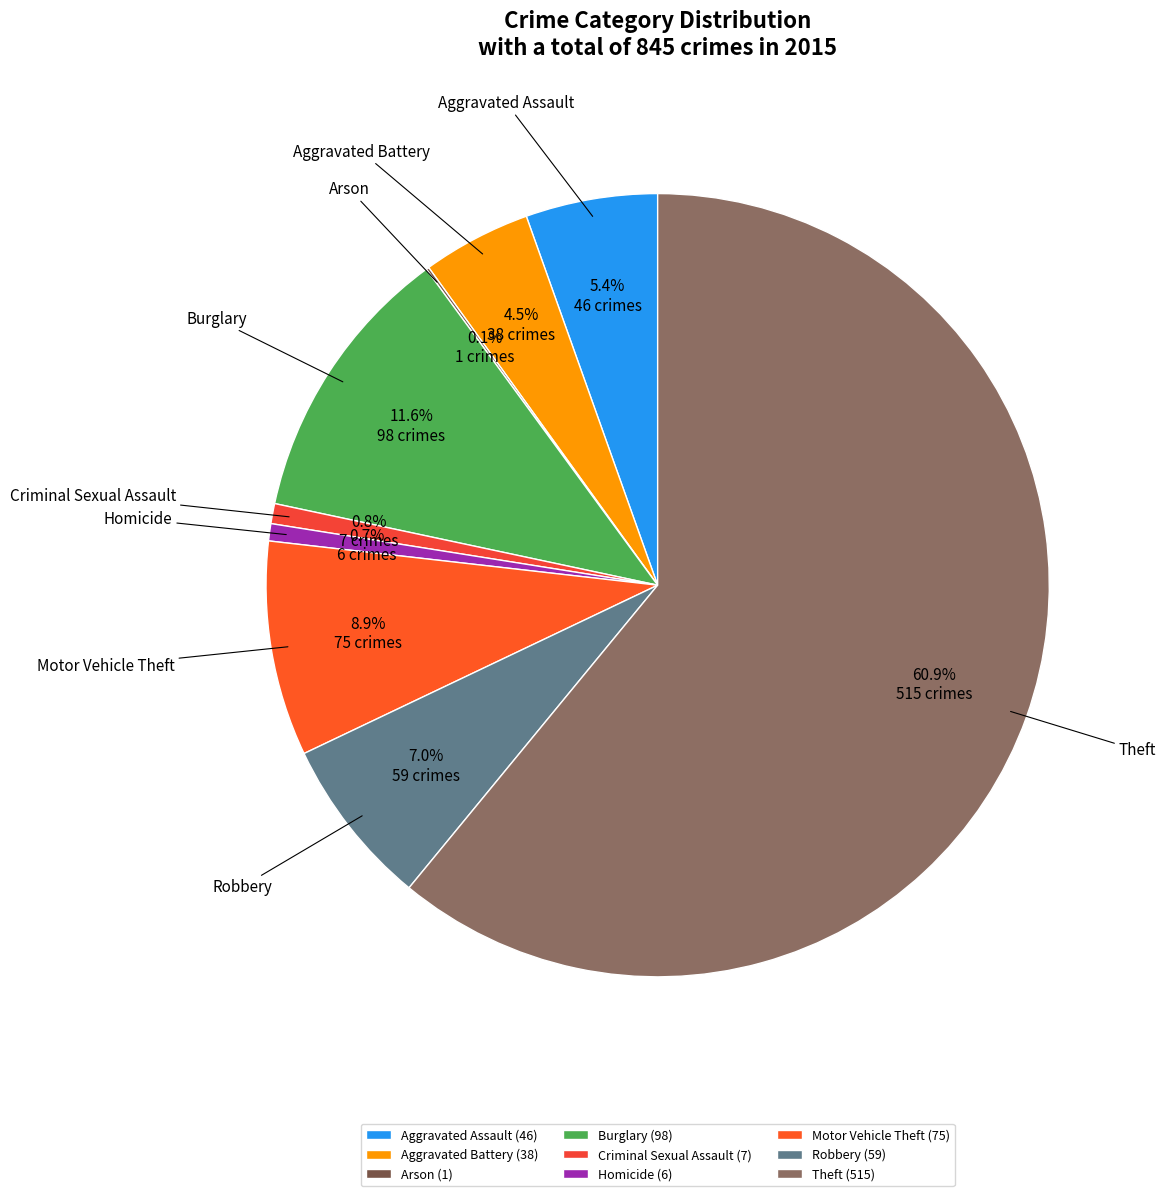

How many slices are in this pie chart?

9